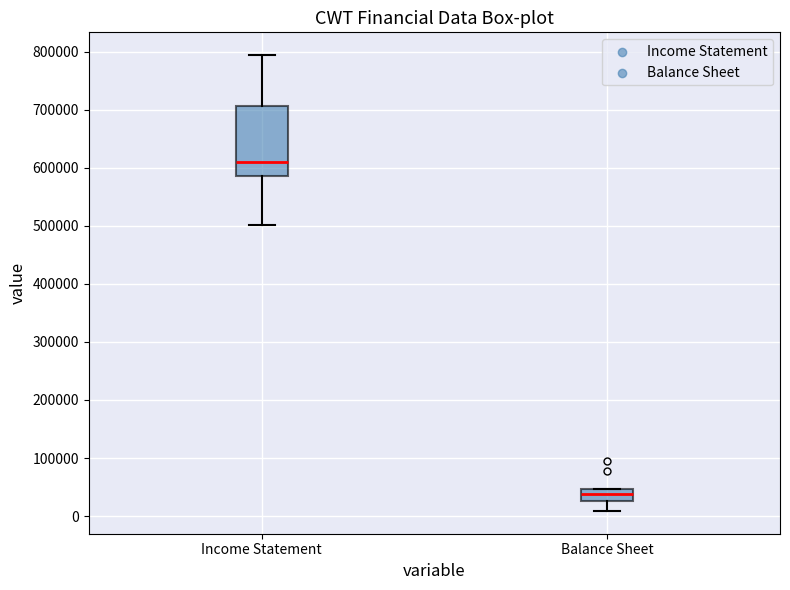

Which box has the highest median line?

Income Statement